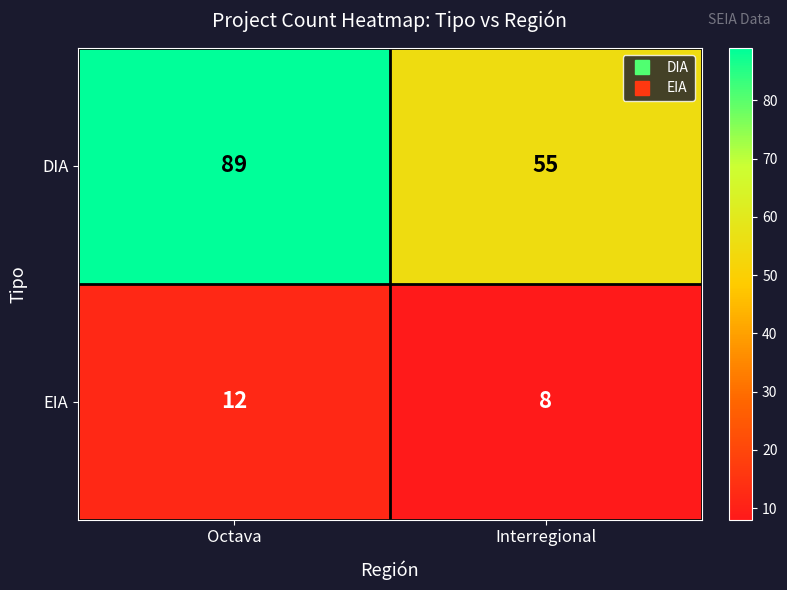

Between Octava and Interregional, which series saw the biggest shift?

DIA